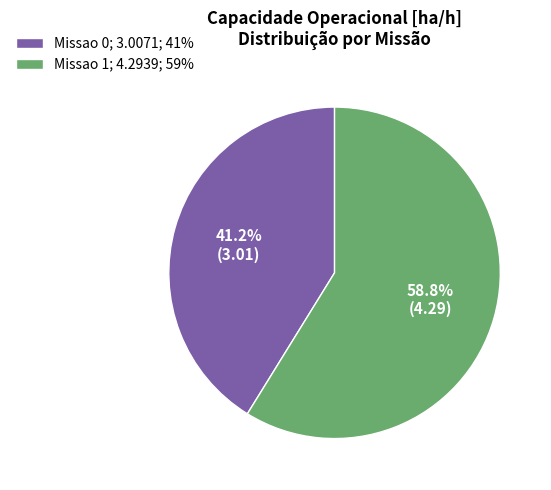

Which category has the smallest portion of the pie?

Missao 0